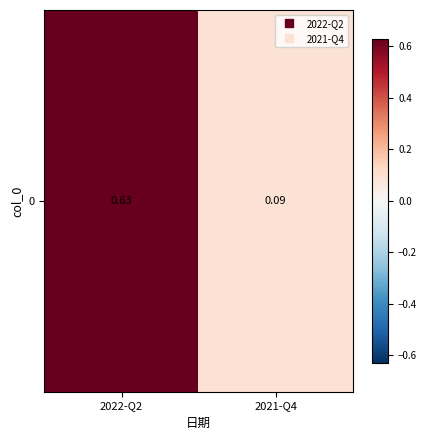

Reading right to left, what are all the values shown in this chart?

2021-Q4=0.1	2022-Q2=0.6